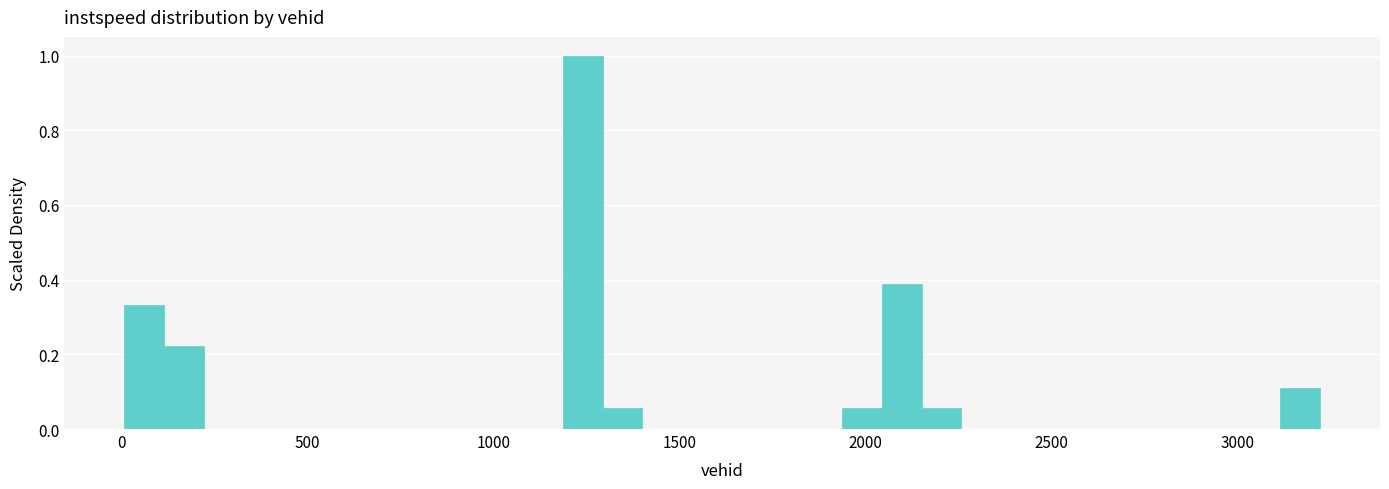

Around what value on the x-axis is the tallest bar? Give the approximate position of its centre, as read against the axis.

1250